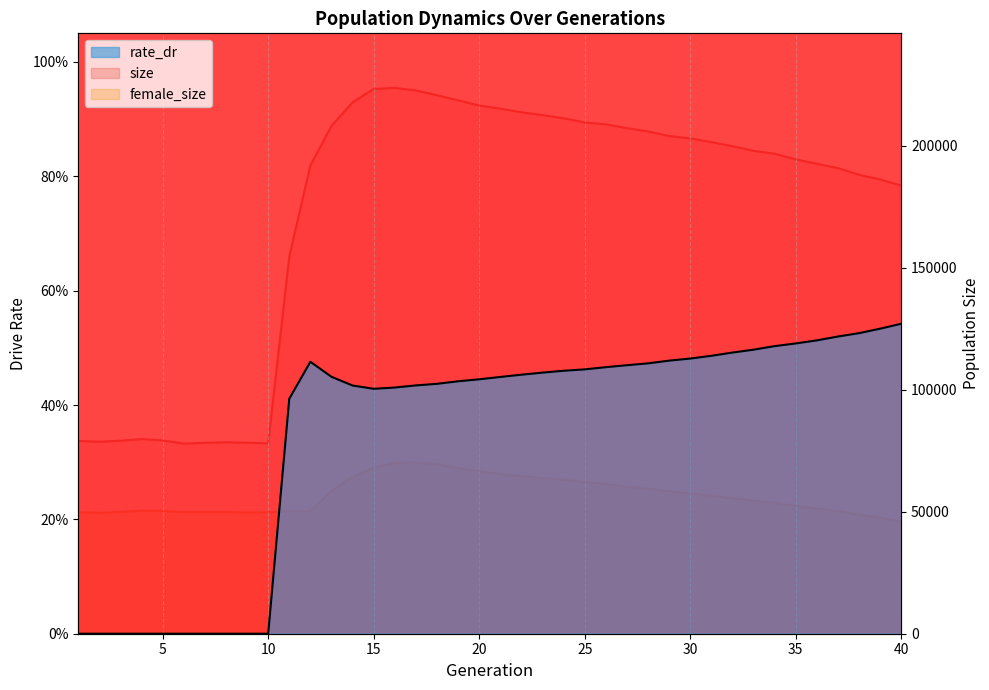

Which series has the widest spread of values?

size